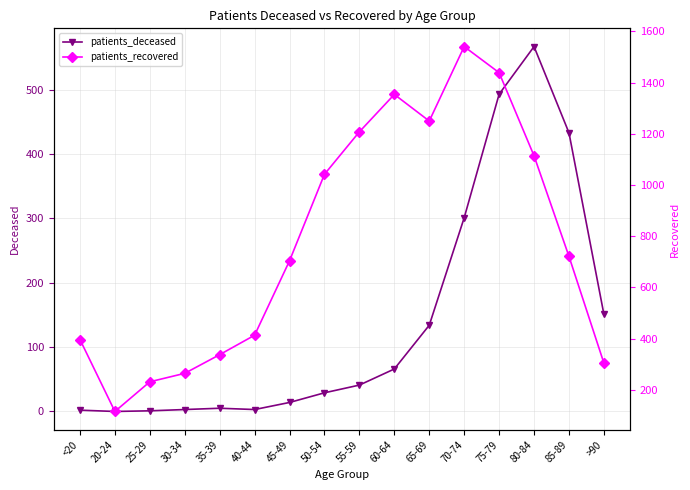

True or false: patients_recovered and patients_deceased intersect in this chart.

False